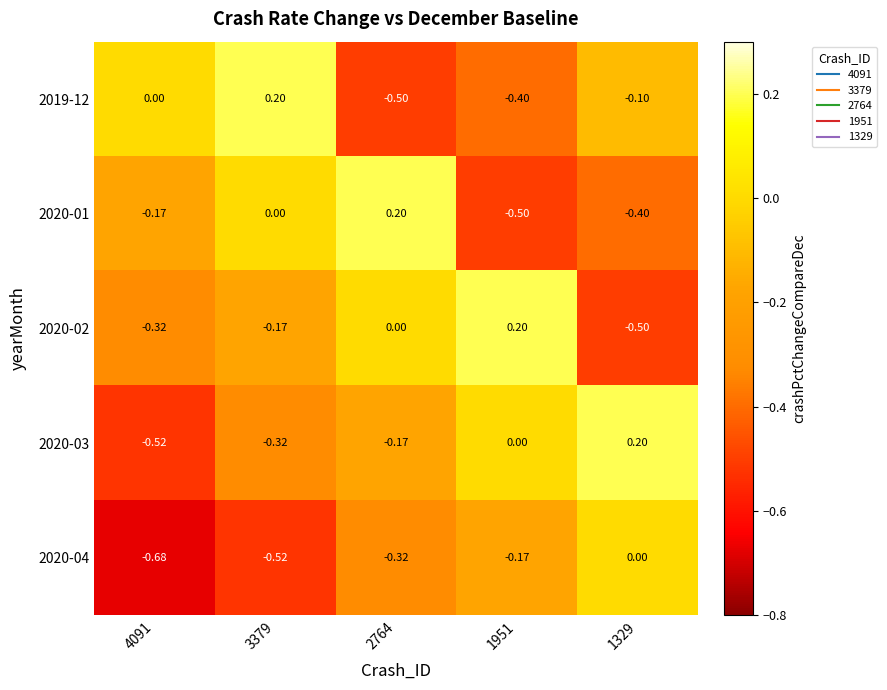

How many data points in 2020-04 are less than 0?

4